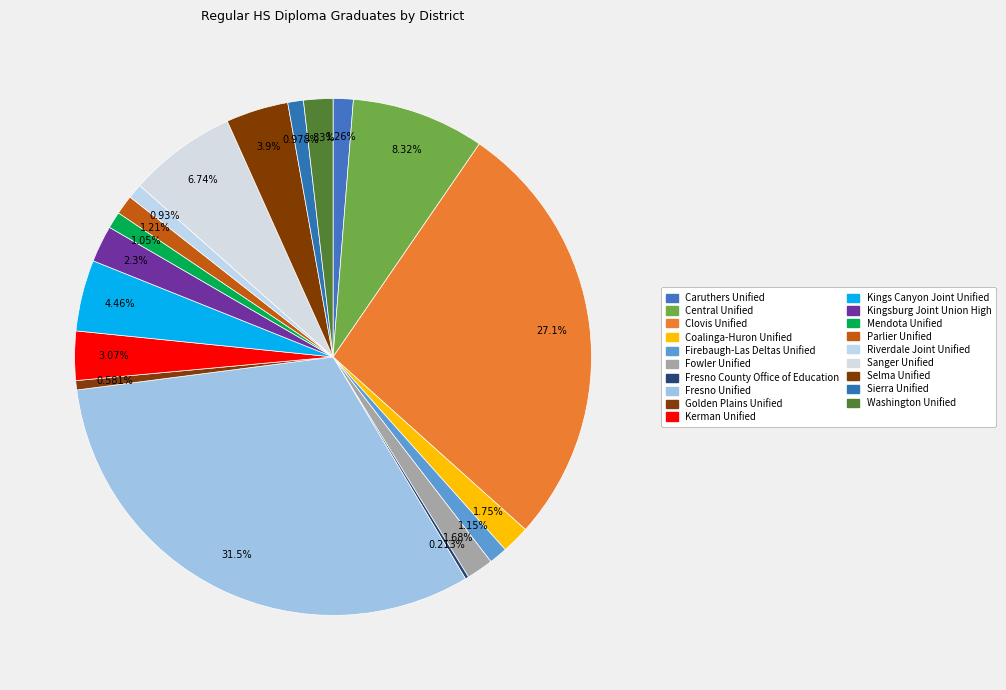

What percentage do Fowler Unified and Kingsburg Joint Union High together represent?

4.0%